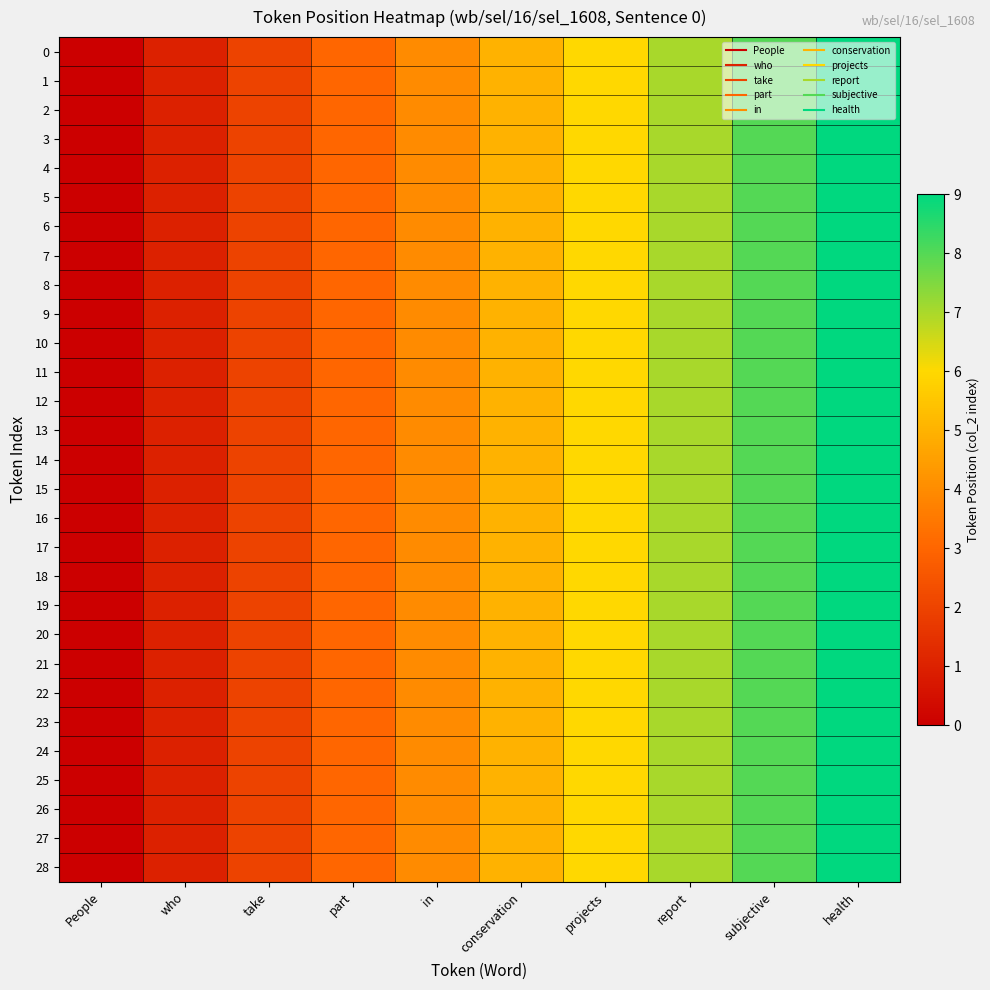

Rank the series by their maximum value, from highest to lowest.

0, 1, 2, 3, 4, 5, 6, 7, 8, 9, 10, 11, 12, 13, 14, 15, 16, 17, 18, 19, 20, 21, 22, 23, 24, 25, 26, 27, 28